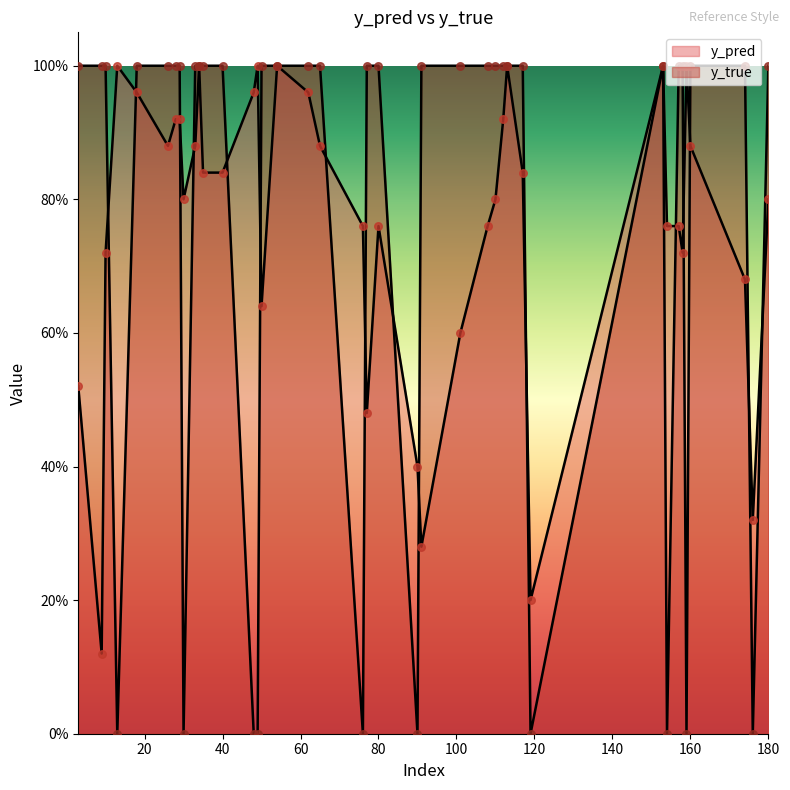

What are all the series names shown in the legend?

y_pred, y_true